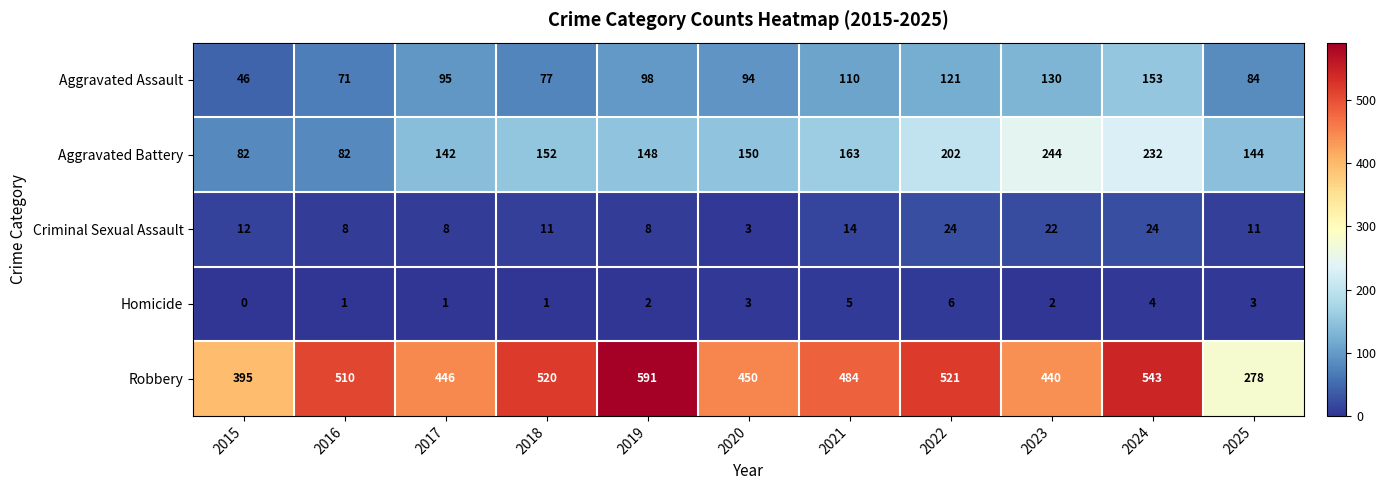

Which series changed the most between 2019 and 2024?

Aggravated Battery